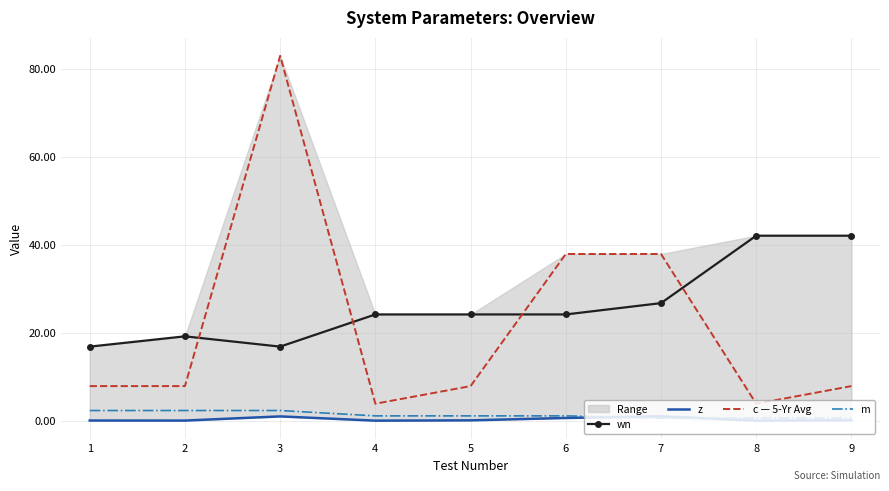

Which series ends up on top after the final intersection of wn and c — 5-Yr Avg?

wn